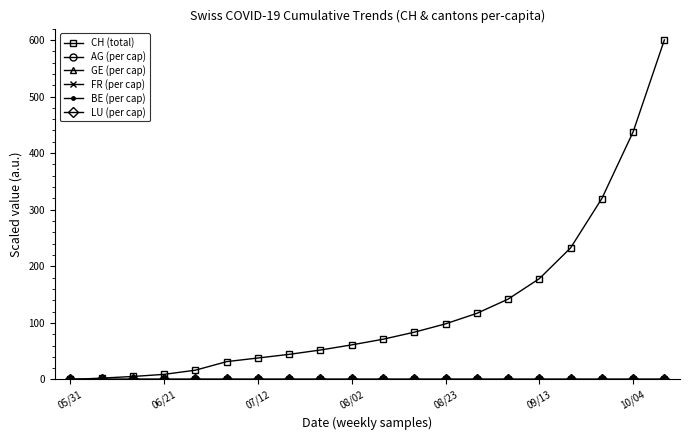

How many lines are shown in the chart?

6